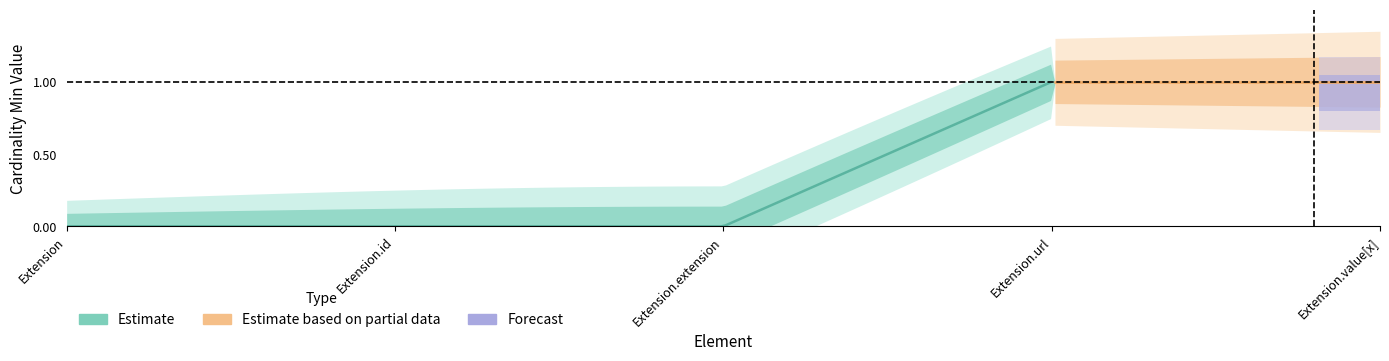

Which category has the lowest value in the Base Min series?

Extension